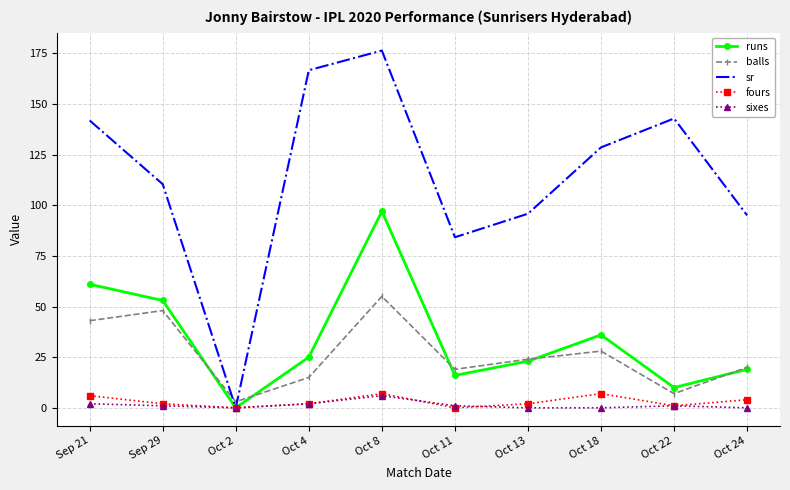

How many intersections are there between sr and balls?

2